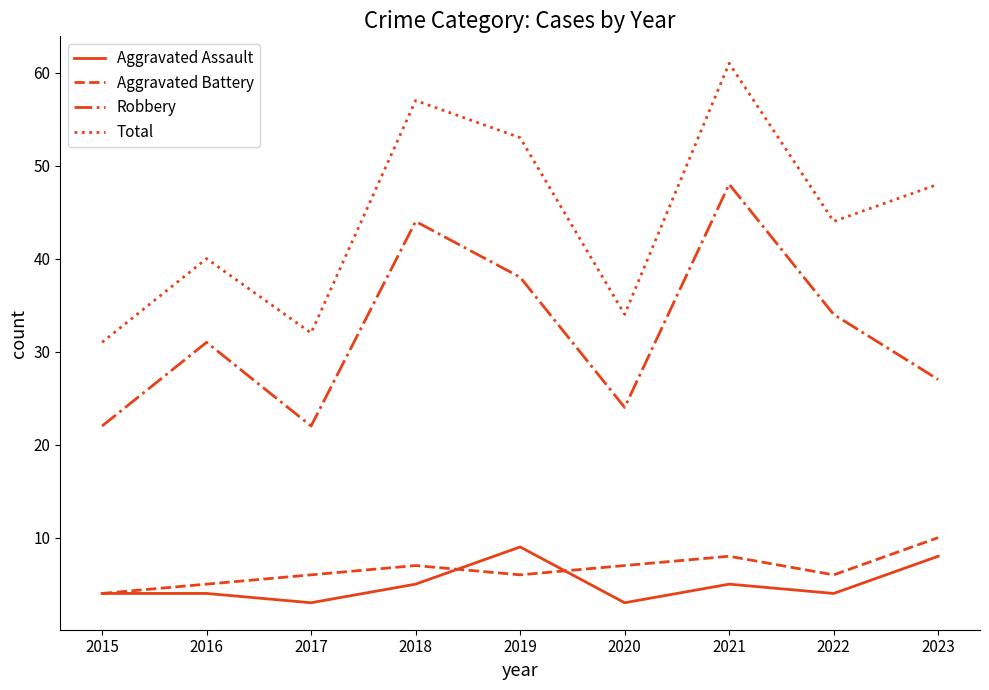

What is the difference between the second highest and minimum values in the Aggravated Battery series?

4